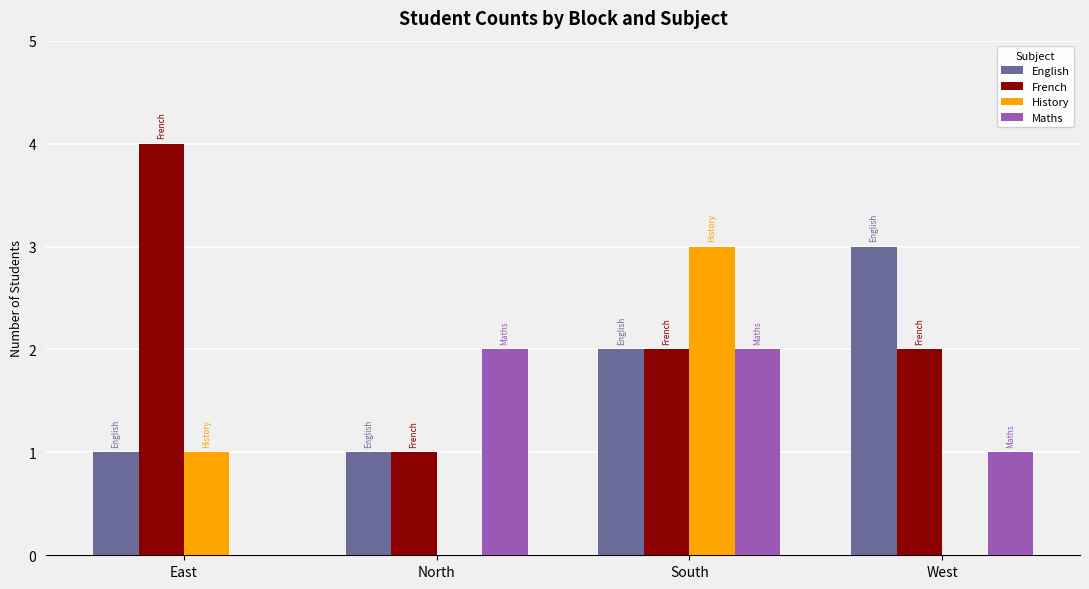

Are the bars grouped side by side (vs. stacked)?

Yes